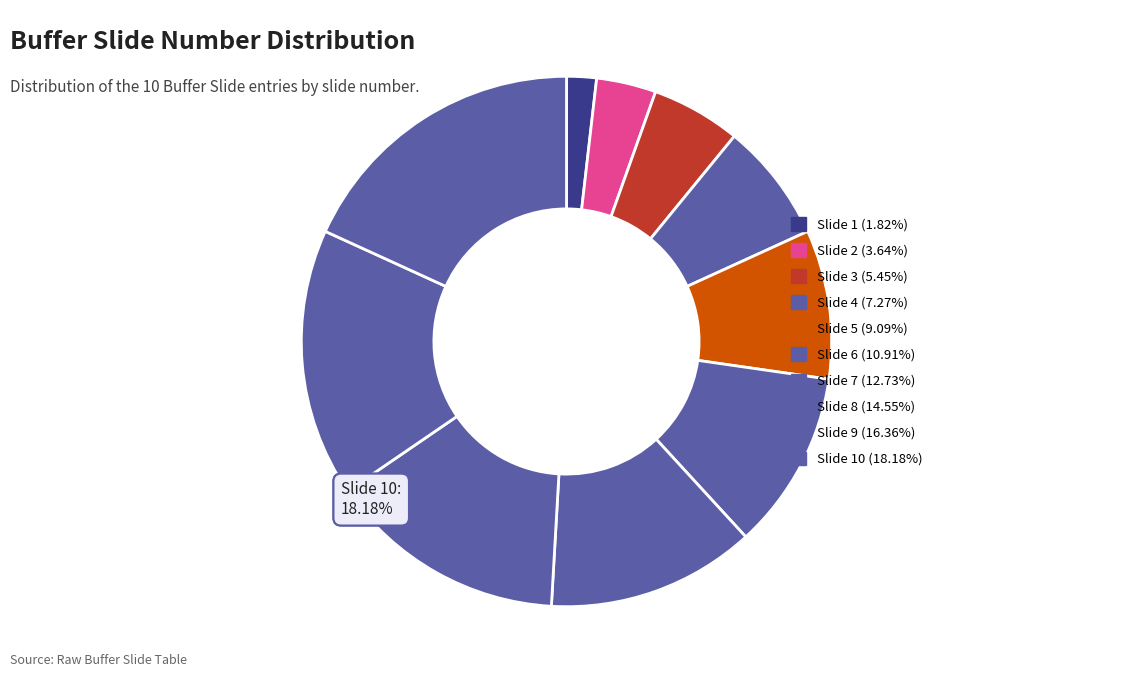

What is the change in value from Slide 1 to Slide 5?

+4